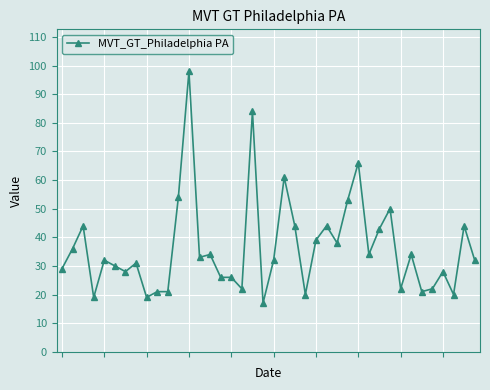

True or false: there are more than 2 points higher than both neighbors.

True